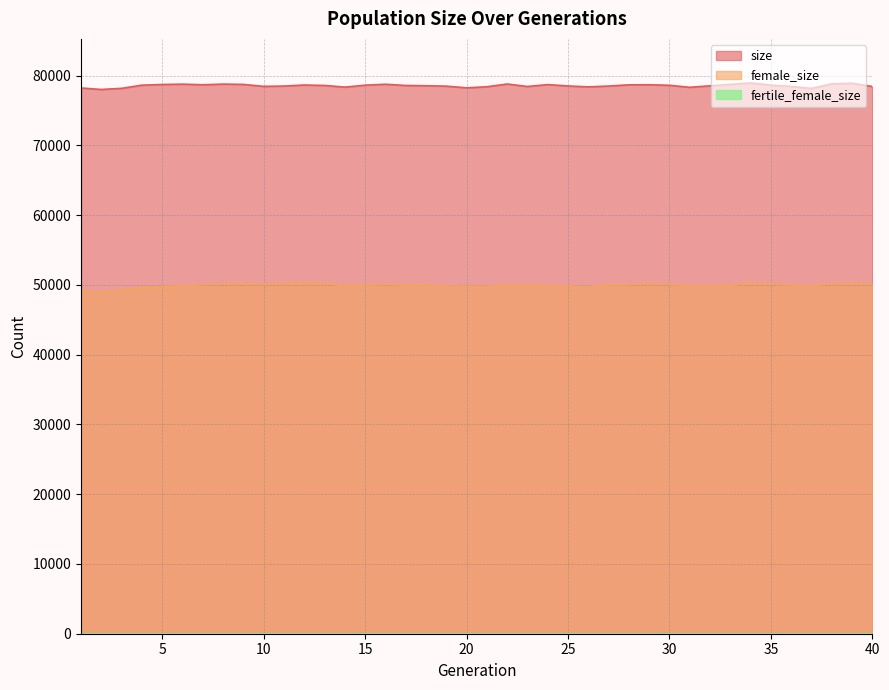

The value of female_size at 18 is 33215. True or false?

False